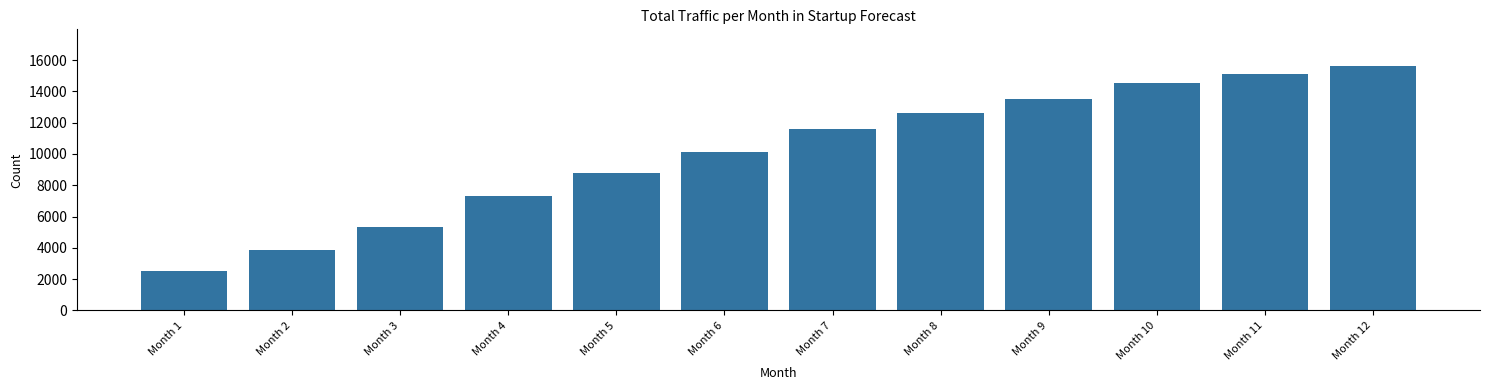

What is the value of the 3rd bar from the left?

5343.8